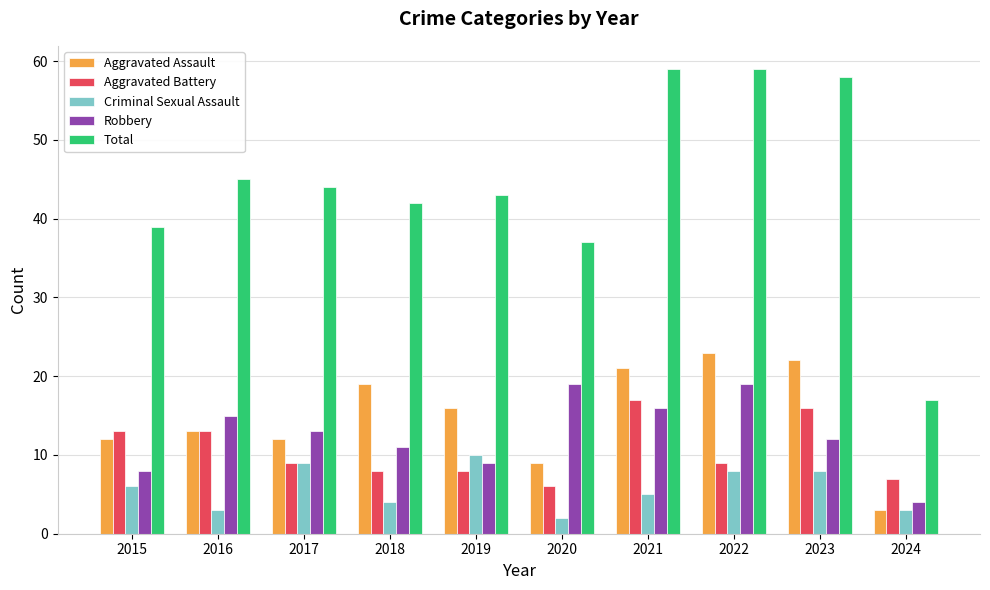

What is the greatest value displayed?

59